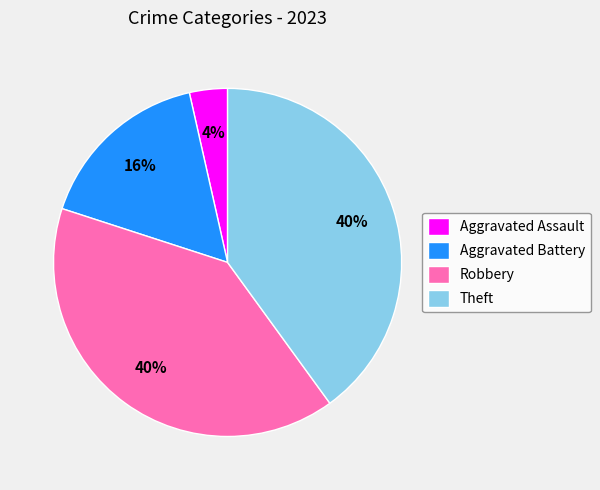

Does any single category account for the majority?

No